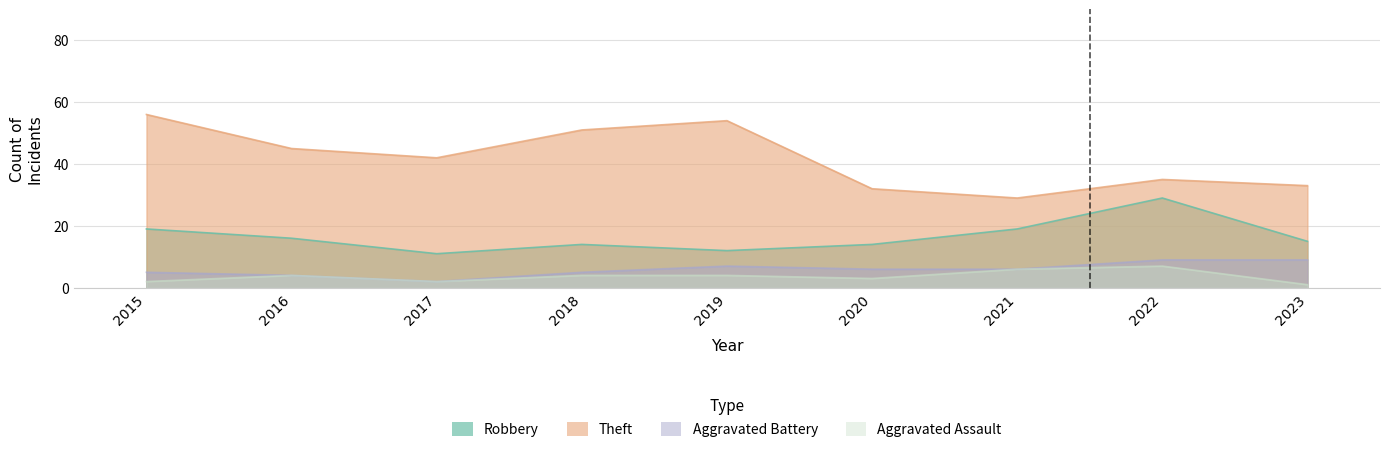

Is it true that Robbery equals 19 at 2021?

True